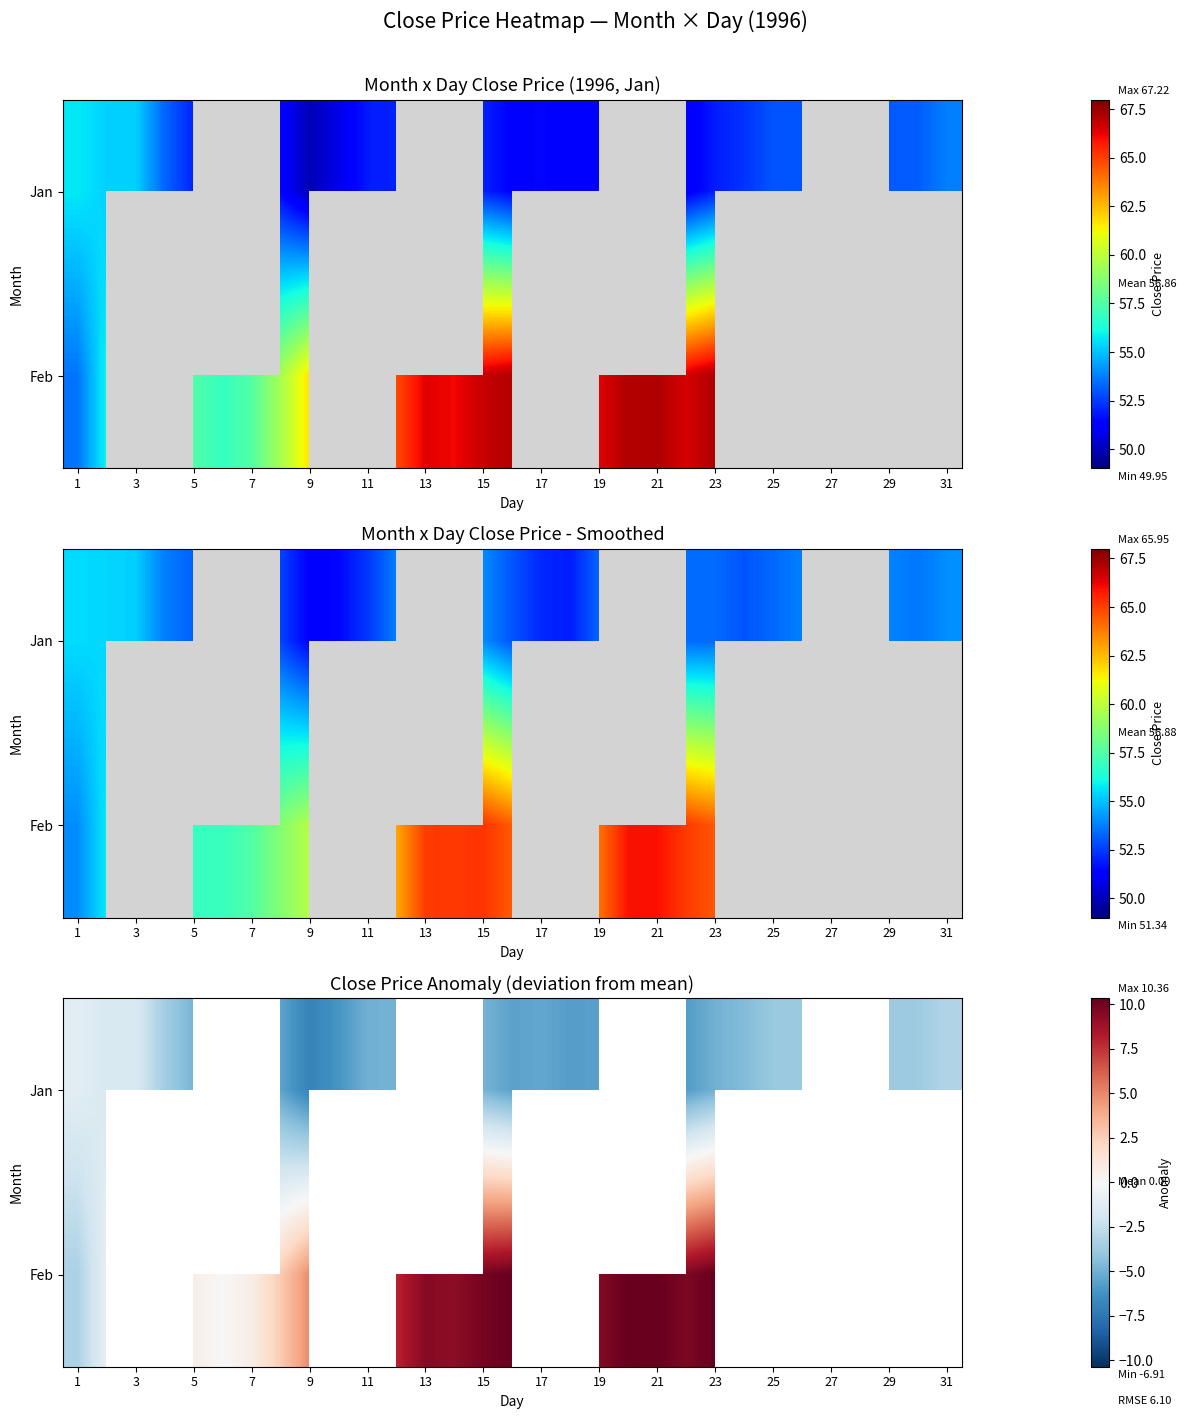

At how many categories does at least one series exceed 3?

11